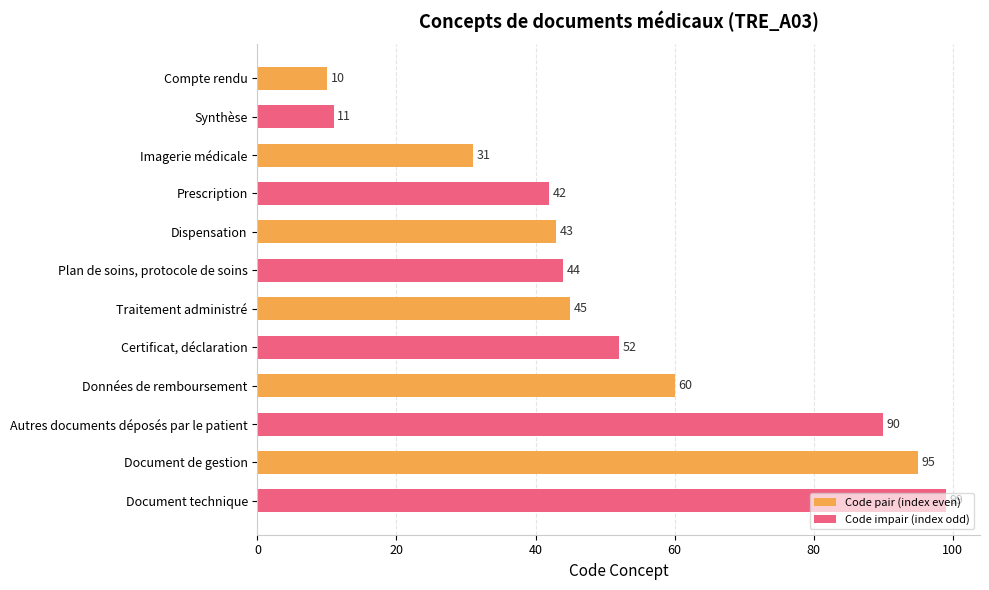

What is the change in value from Traitement administré to Document de gestion?

+50